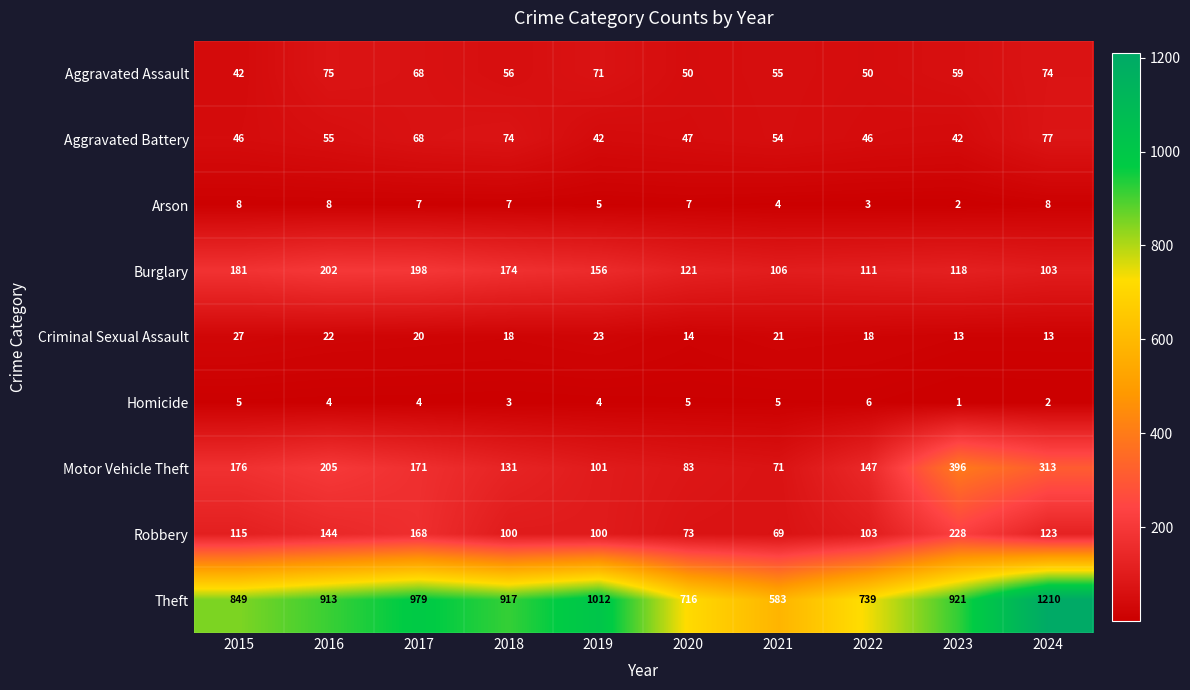

Which series changed the most between 2018 and 2019?

Theft